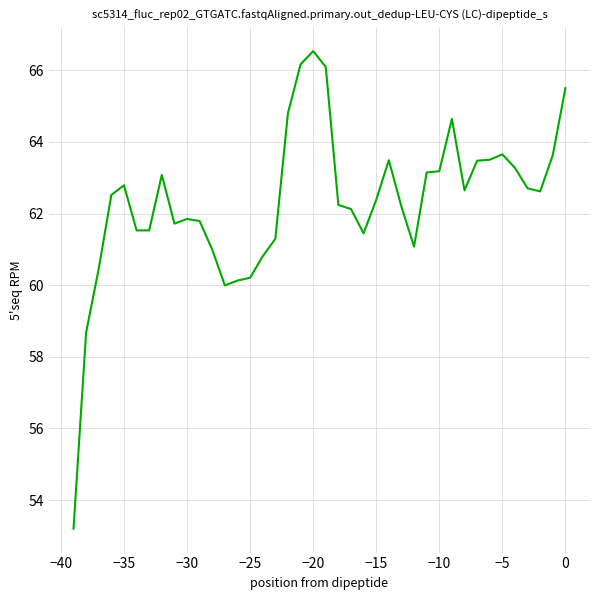

How many categories are shown in the chart?

40